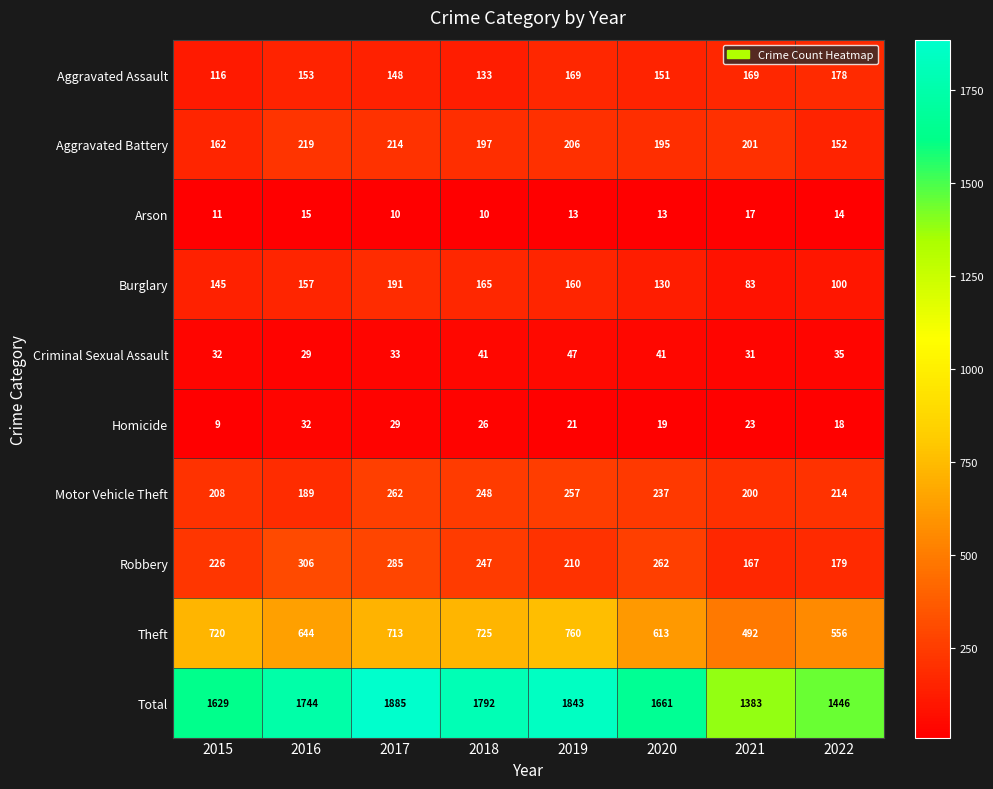

What is the difference between the highest and lowest values at 2017?

1875